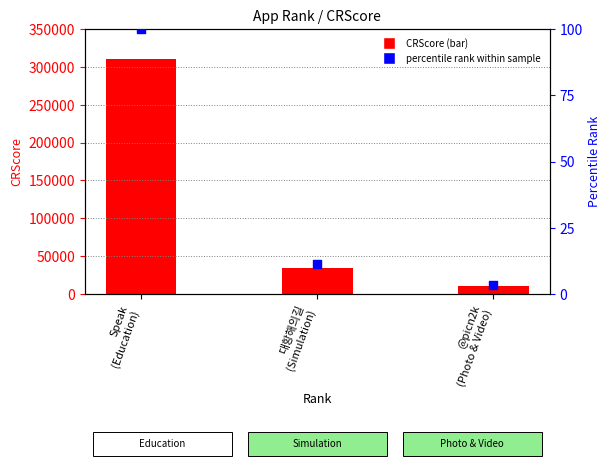

At which category is the sum across all series the highest?

Speak
(Education)